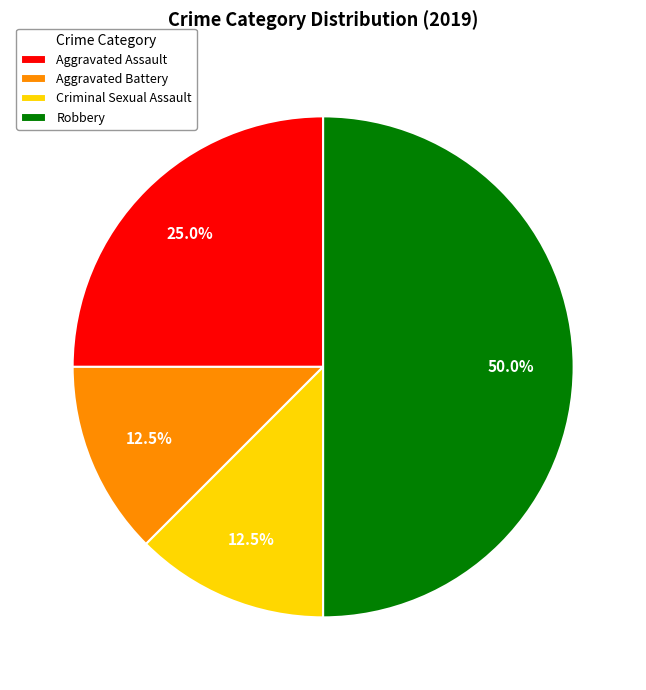

The Aggravated Assault slice represents 11% of the pie. True or false?

False